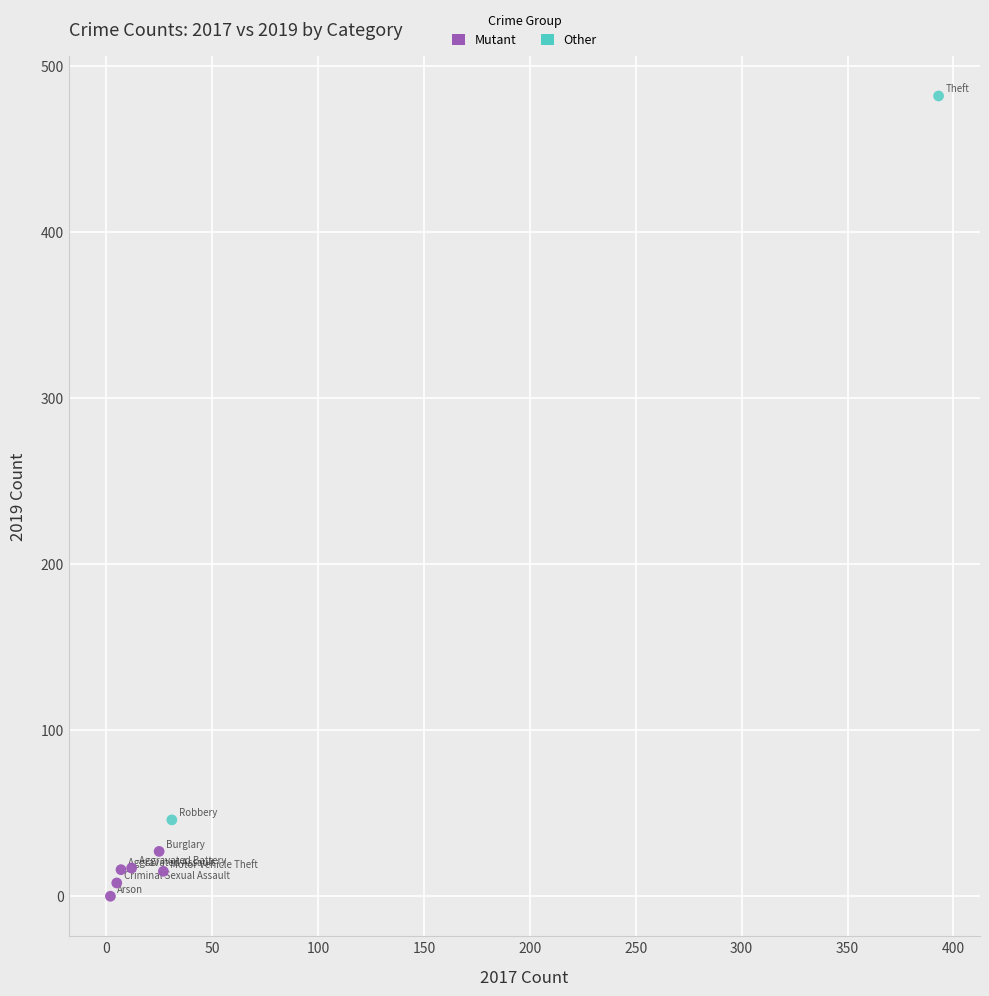

Which series has the largest Y range (max minus min)?

Other